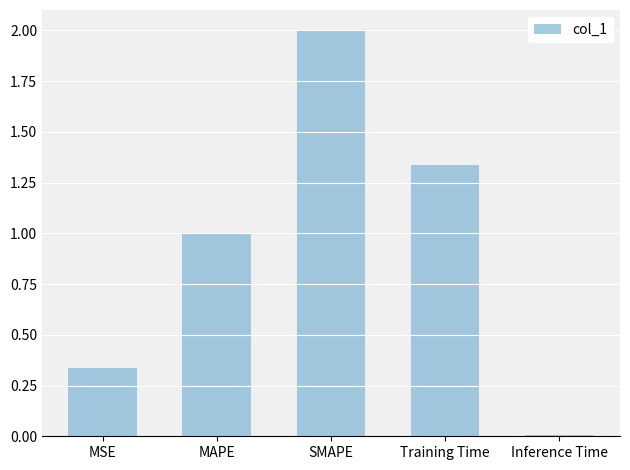

Which label corresponds to the smallest value in the chart?

Inference Time